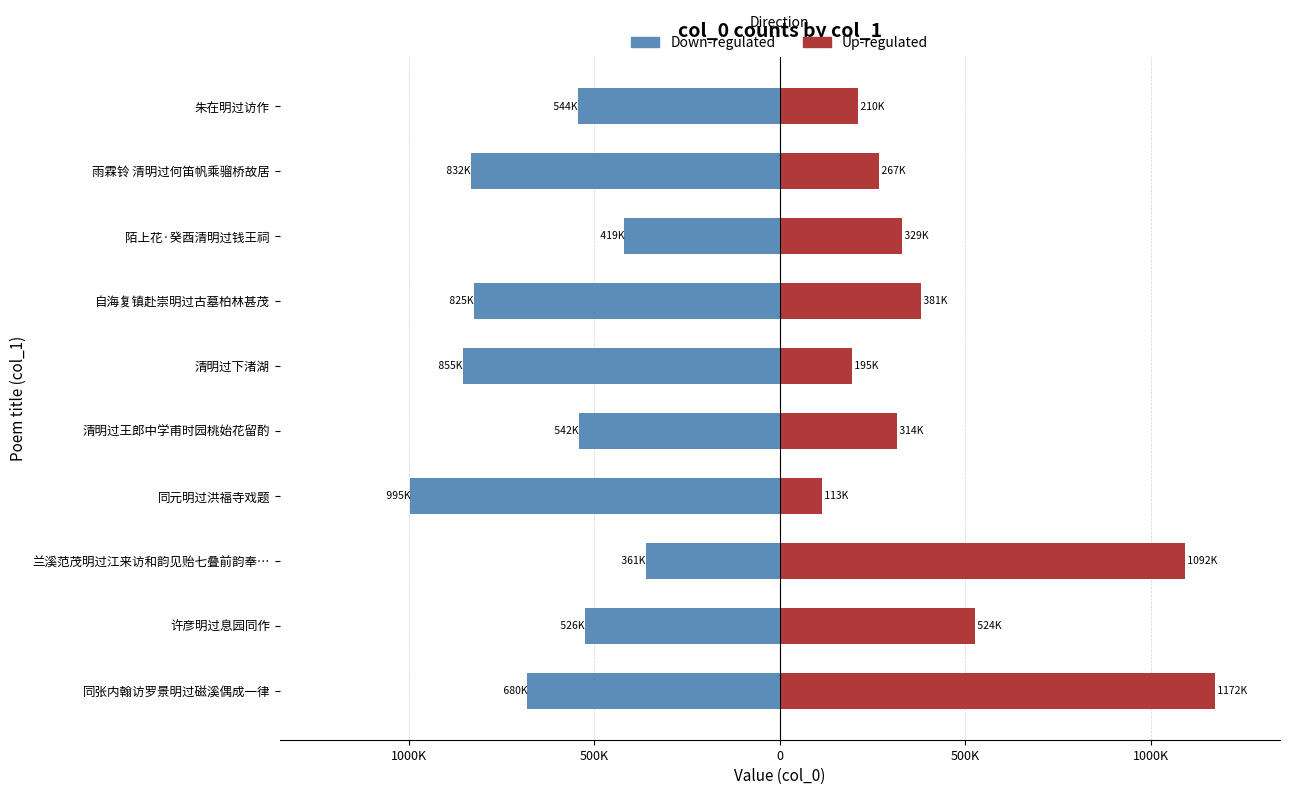

Which series has the widest spread of values?

Up-regulated